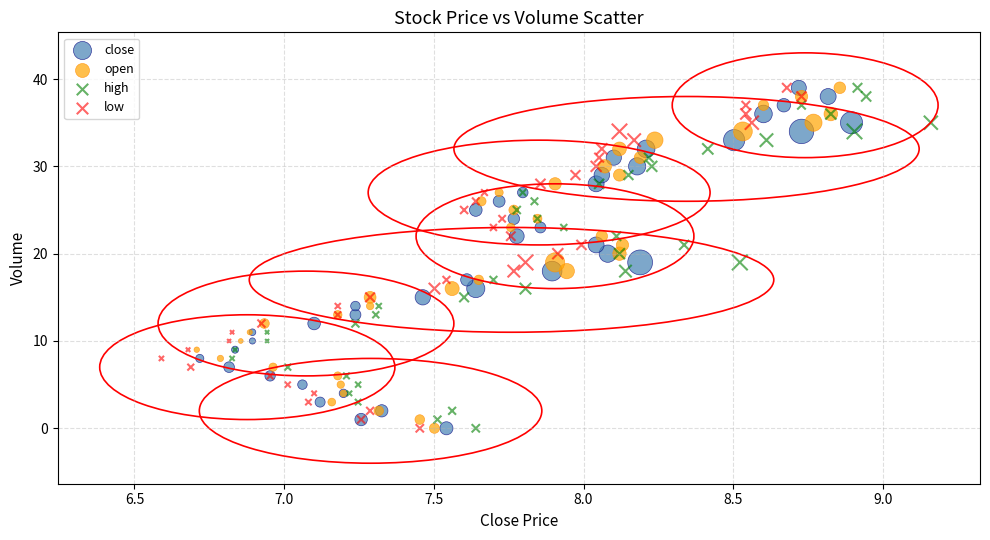

What are all the series names shown in the legend?

close, open, high, low